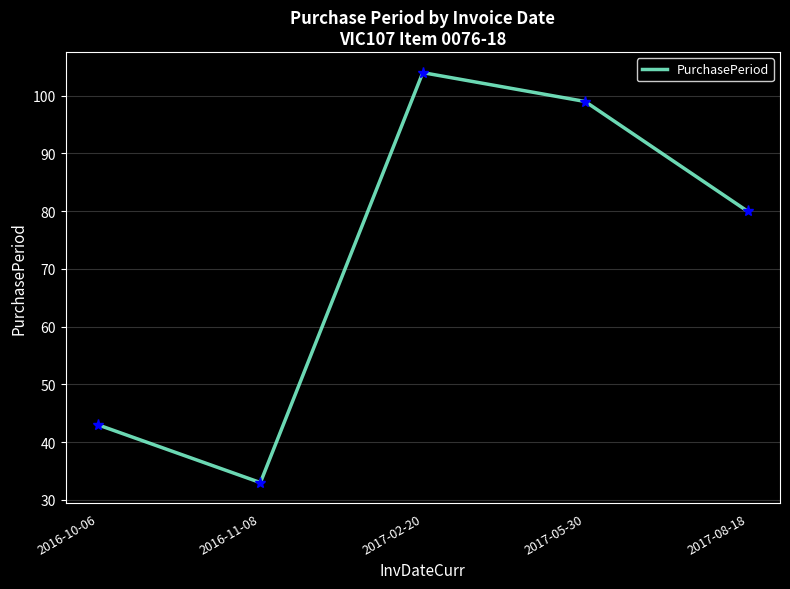

What position from the left is 2016-11-08?

2